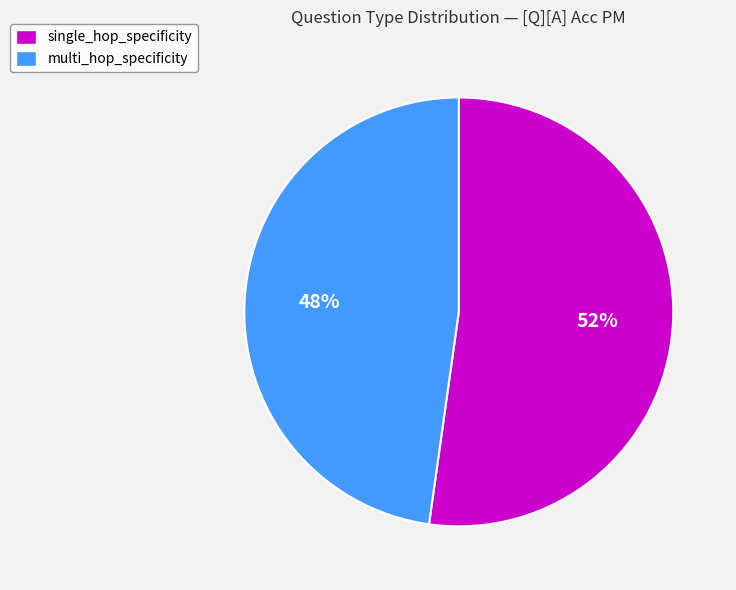

To the nearest percent, what portion does single_hop_specificity represent?

52%